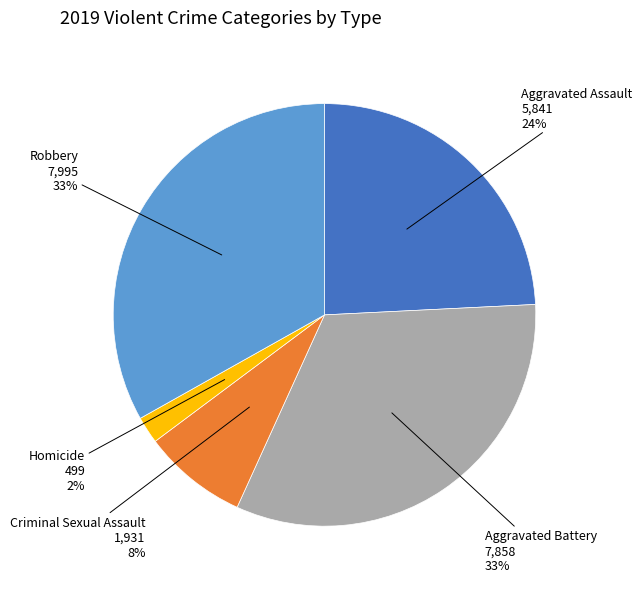

What percentage is the Aggravated Assault slice, to the nearest percent?

24%